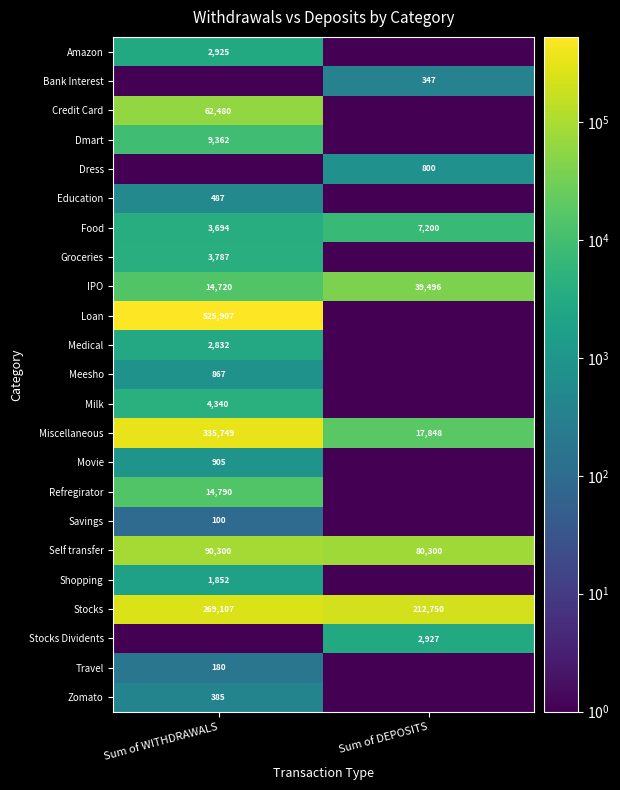

Is the value of Self transfer at Sum of DEPOSITS greater than the value of Loan at Sum of WITHDRAWALS?

No